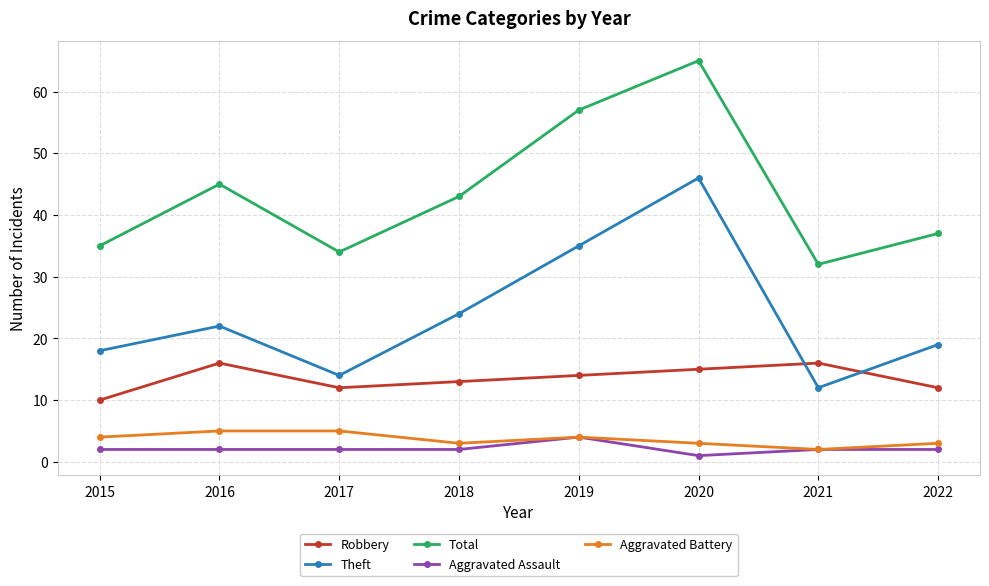

True or false: Aggravated Battery and Total cross at least once.

False